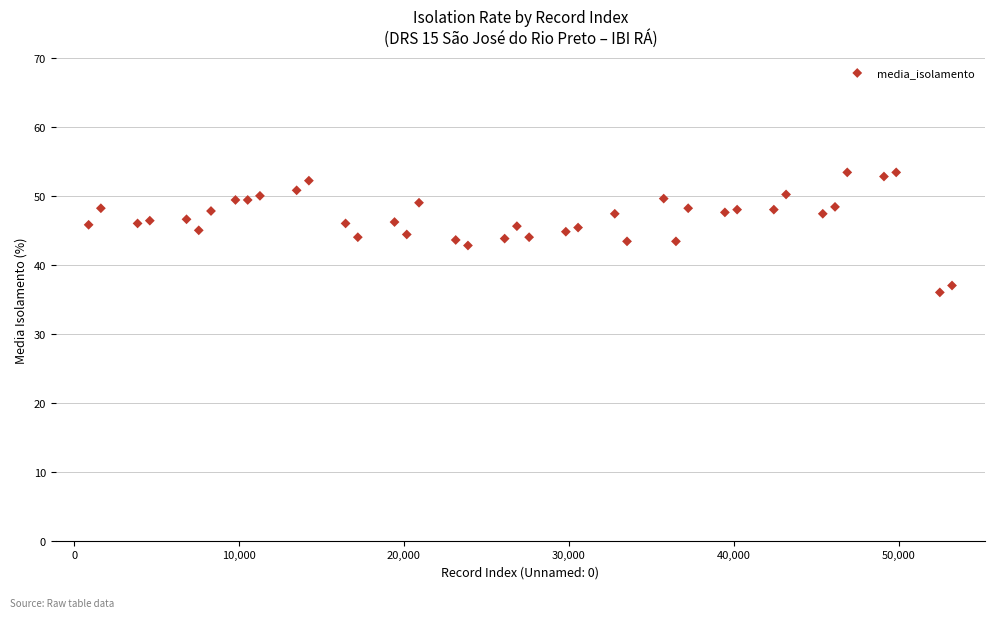

What is the range of X values (max minus min)?

52356.0